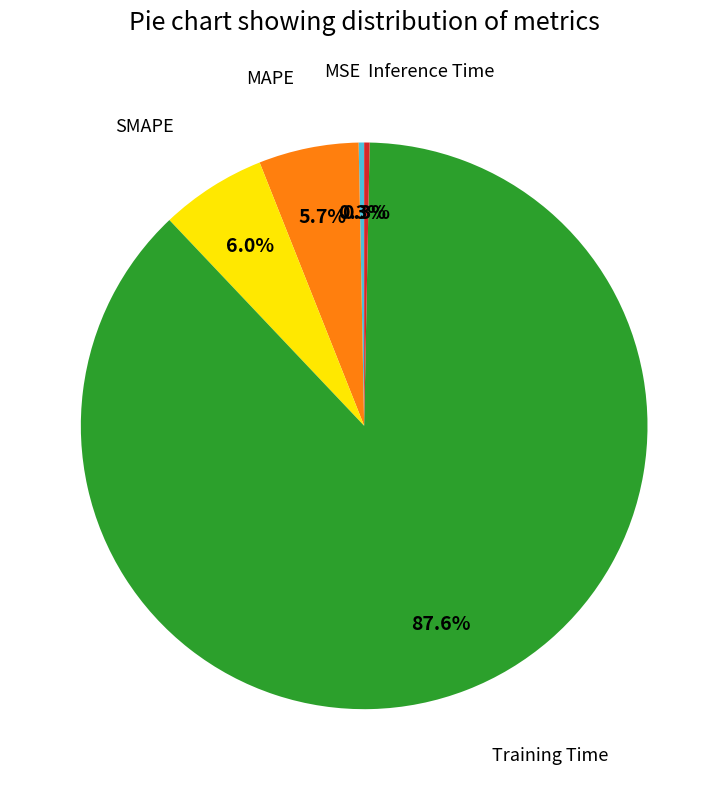

How many segments does this pie chart have?

5